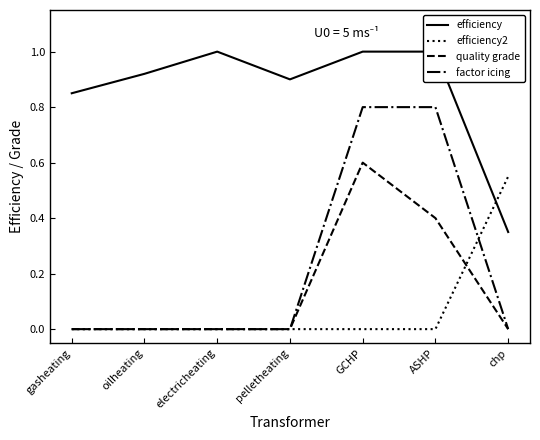

What is the difference between the maximum and minimum values in the efficiency2 series?

0.6